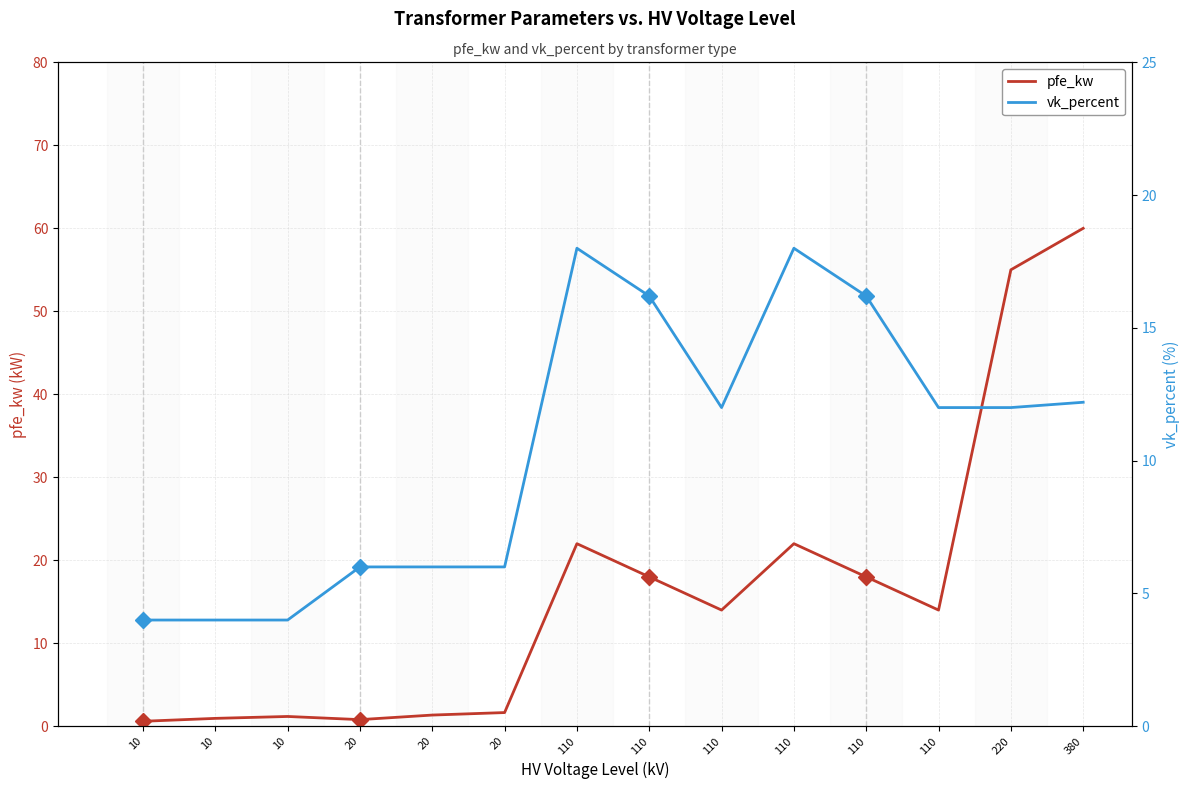

True or false: pfe_kw has a value of 1.4 at 20.

True